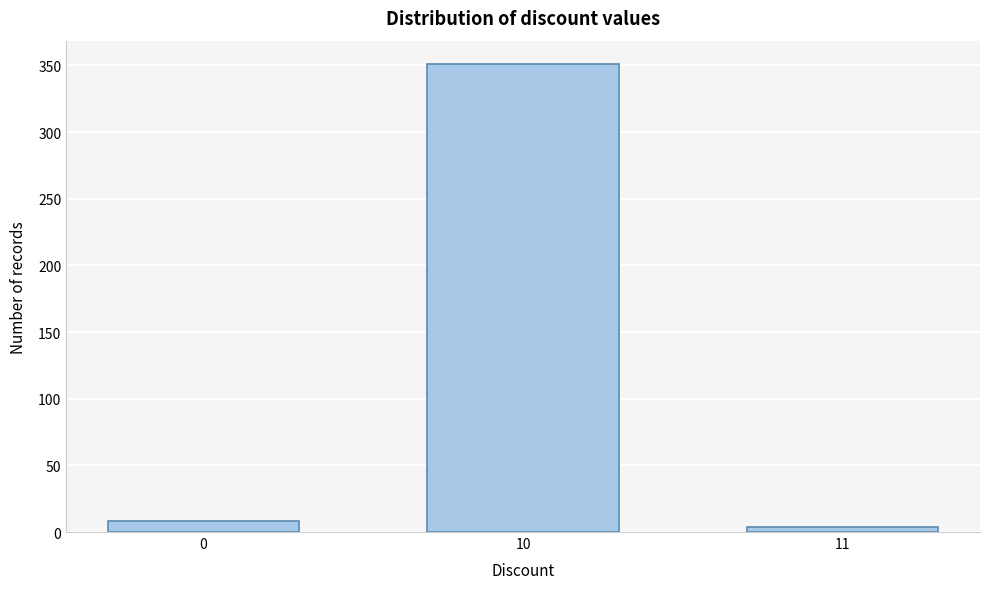

Reading left to right, extract all data points from this chart.

8	351	4